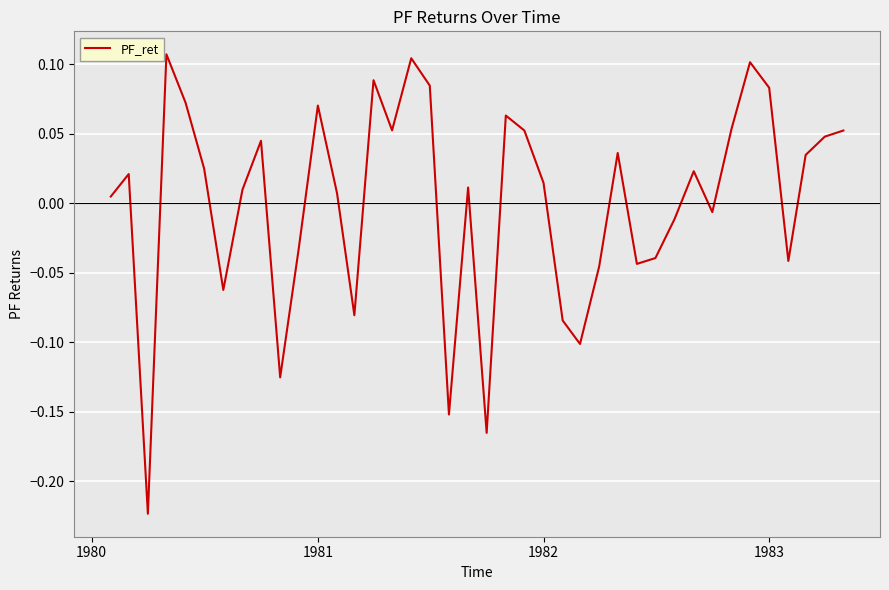

How many lines are shown in the chart?

1